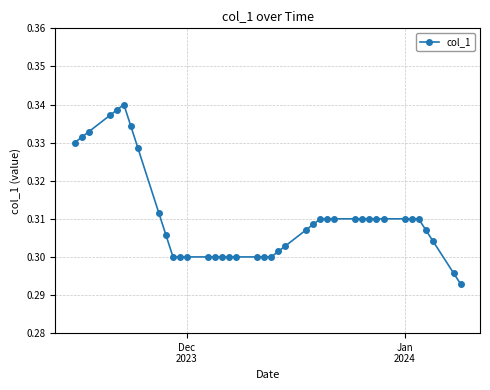

How many values are between 0 and 1?

40